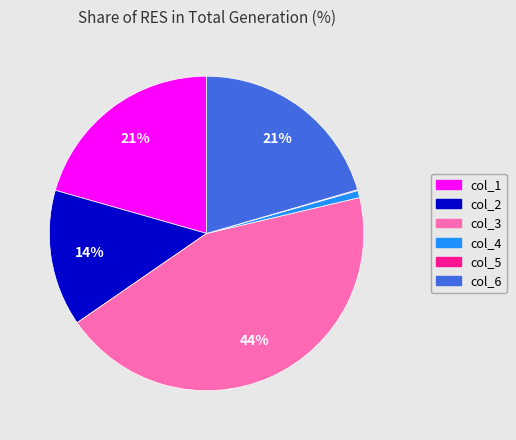

What is the largest slice in the pie chart?

col_3